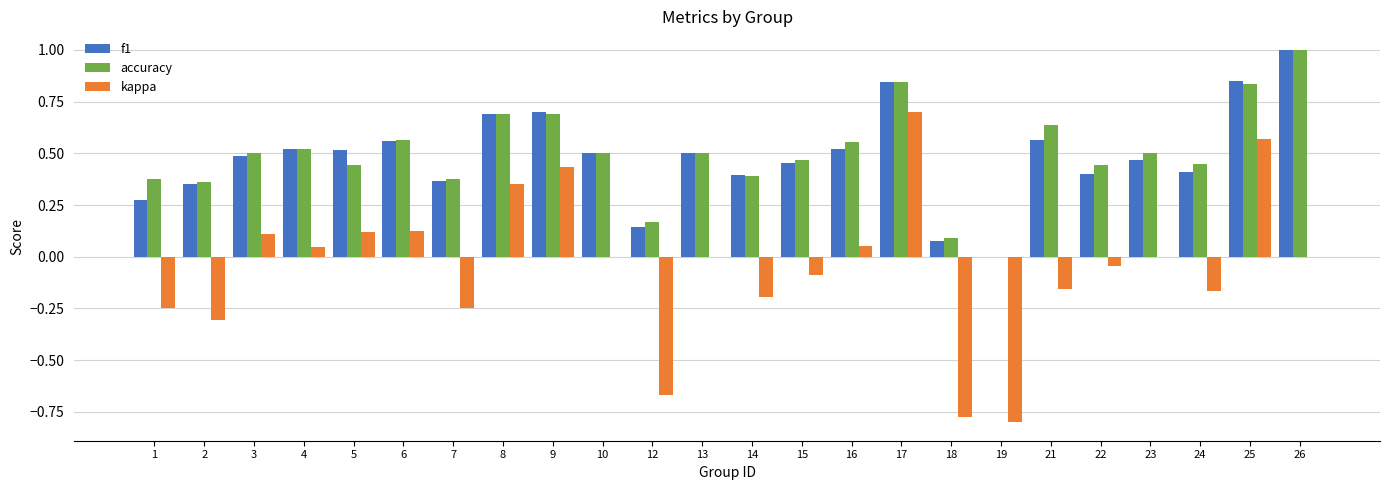

What is the sum of all f1 values?

11.6